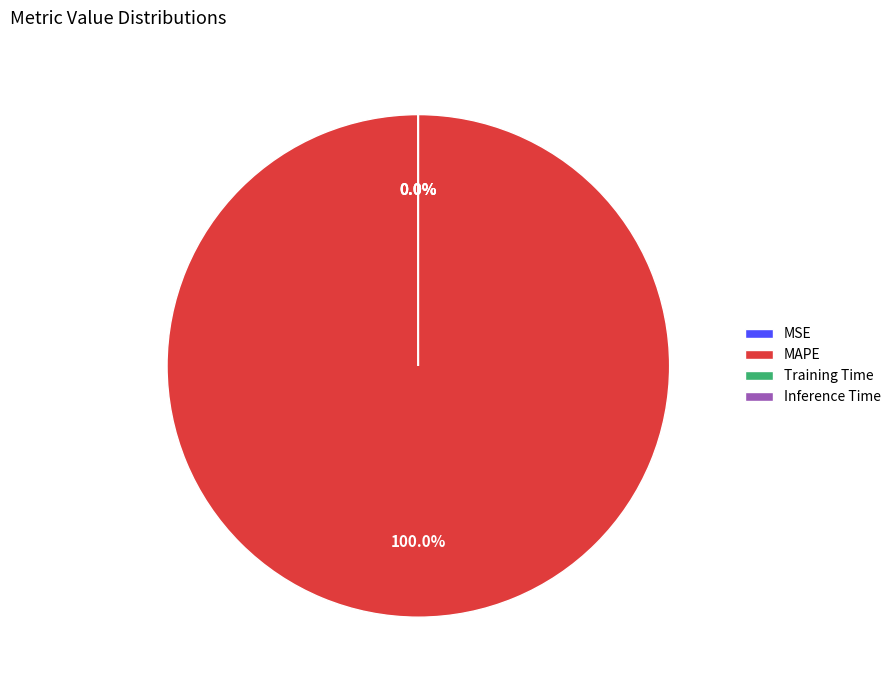

What is the largest slice in the pie chart?

MAPE